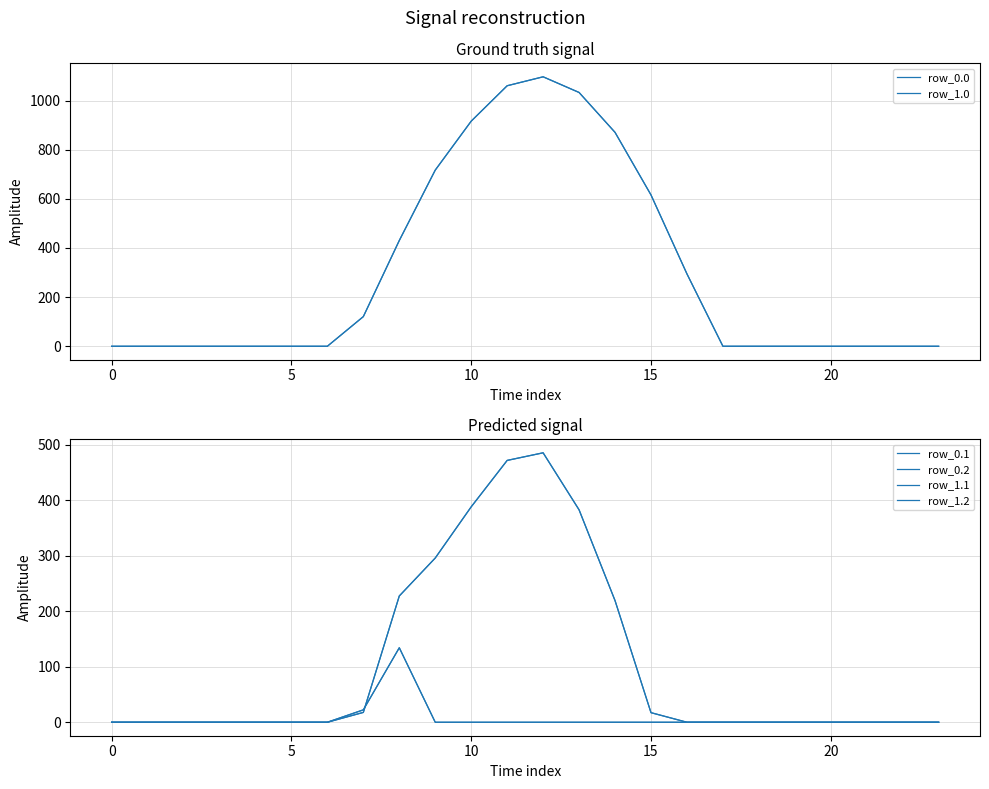

True or false: row_1.1 has more than 2 interior local peaks.

False